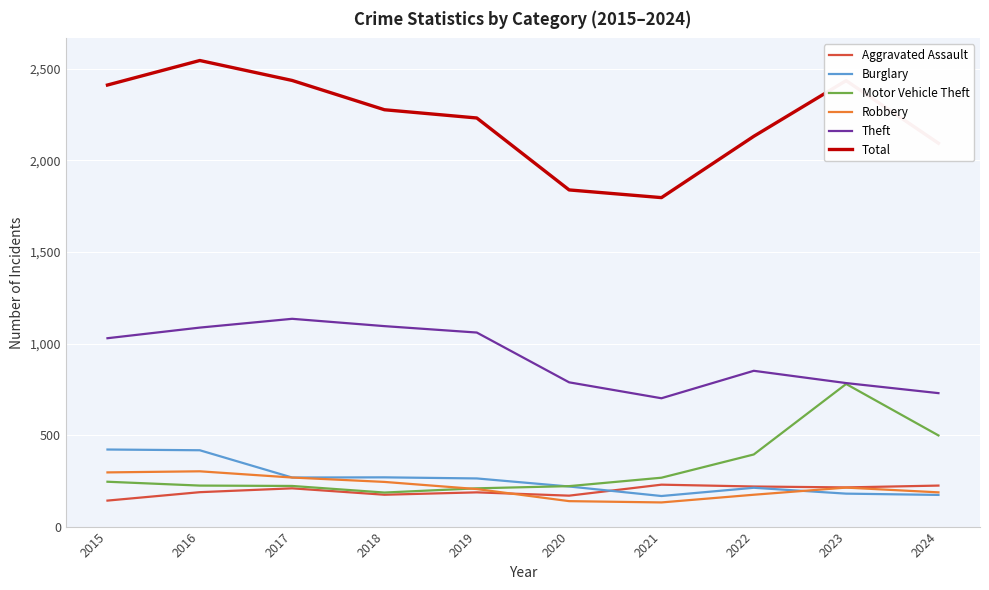

Does the chart have visible grid lines?

Yes